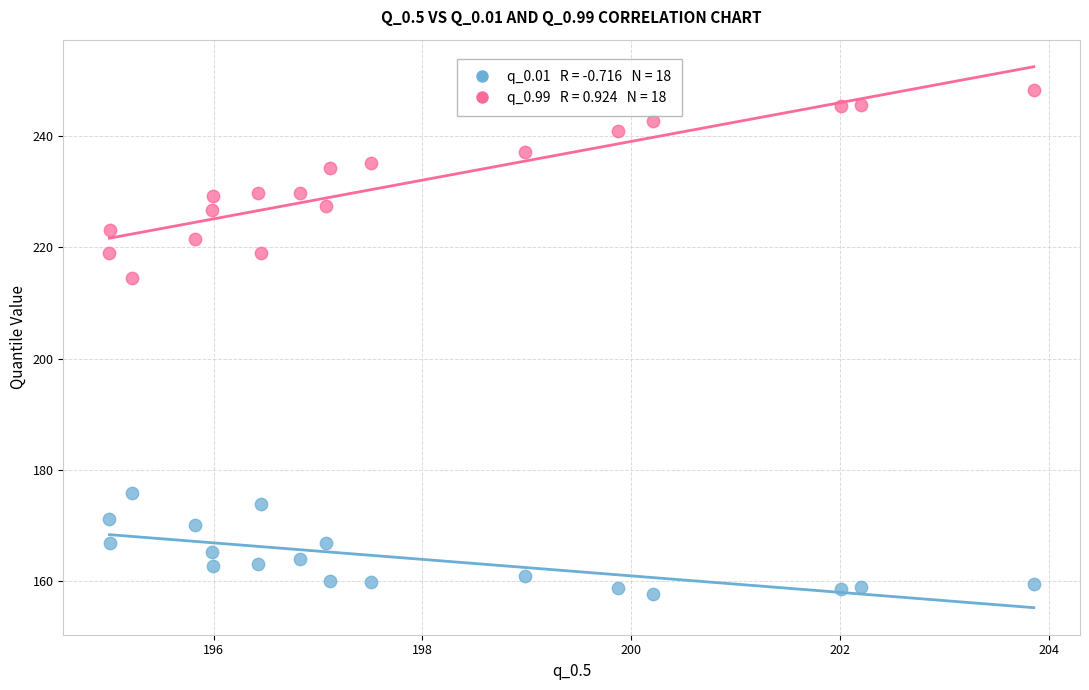

Across all series, what Y value is closest to 203?

214.5